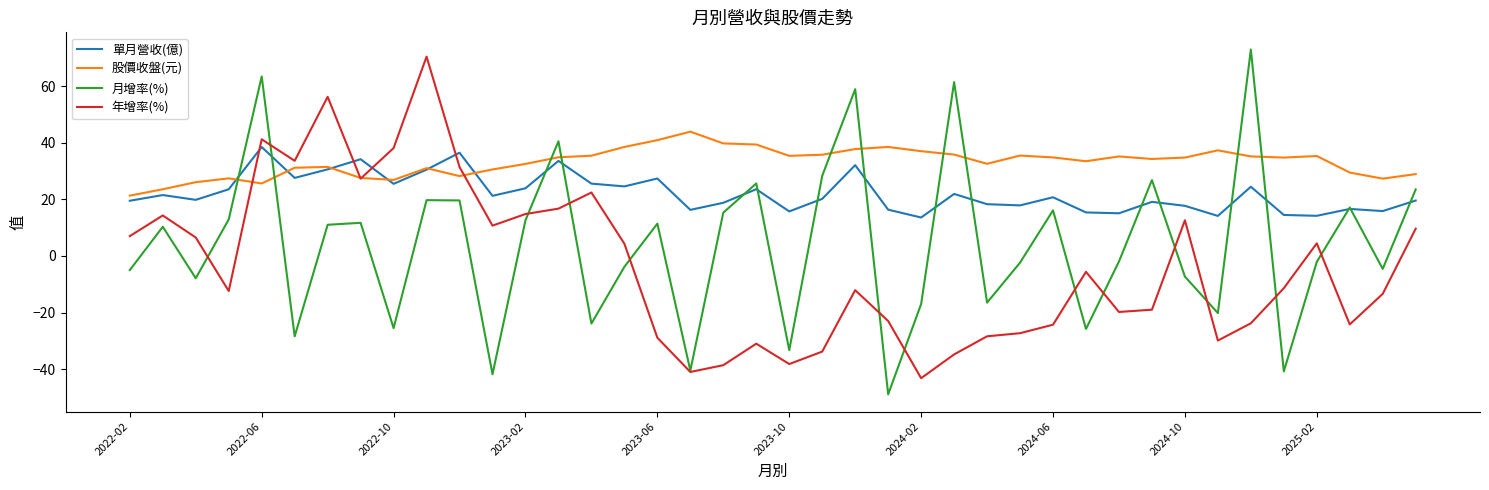

List the series in order of their peak value, lowest first.

單月營收(億), 股價收盤(元), 年增率(%), 月增率(%)